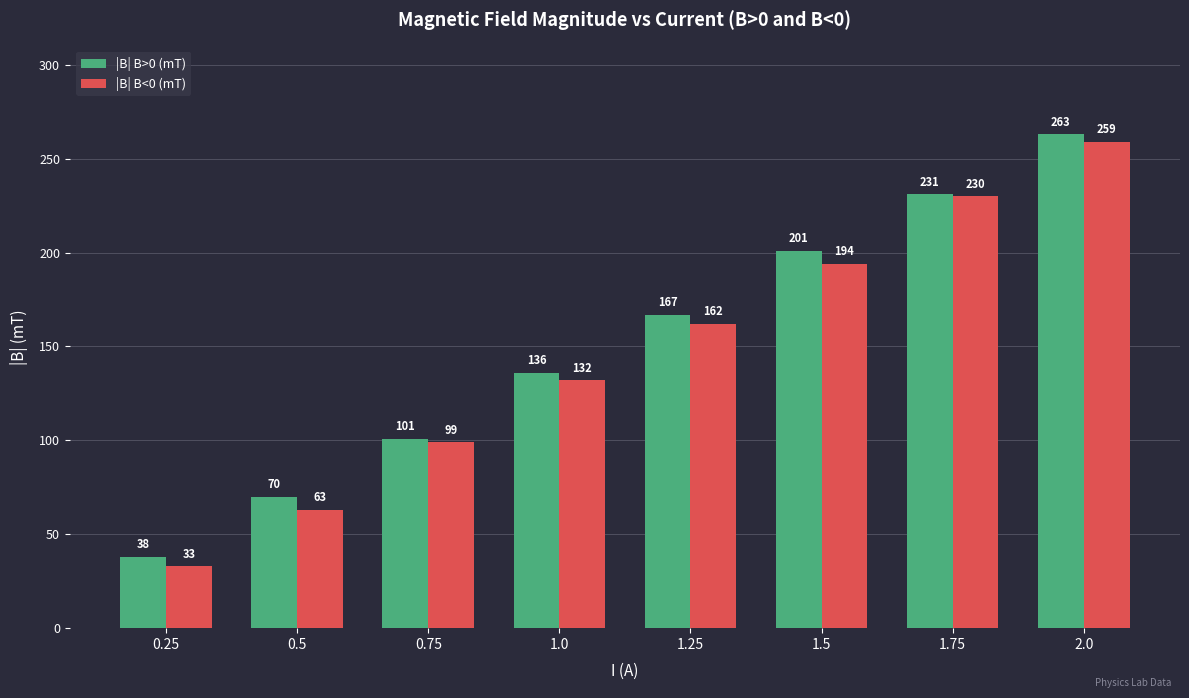

Count the number of data series in this chart.

2